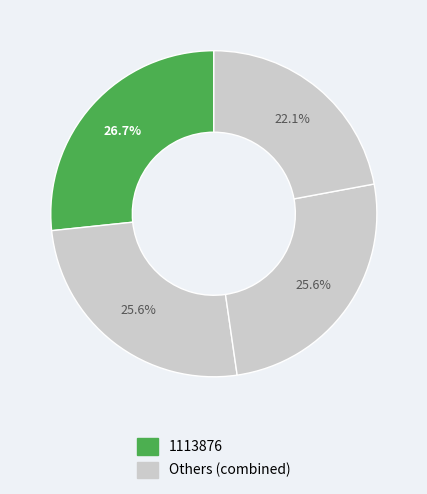

How many slices are in this pie chart?

4